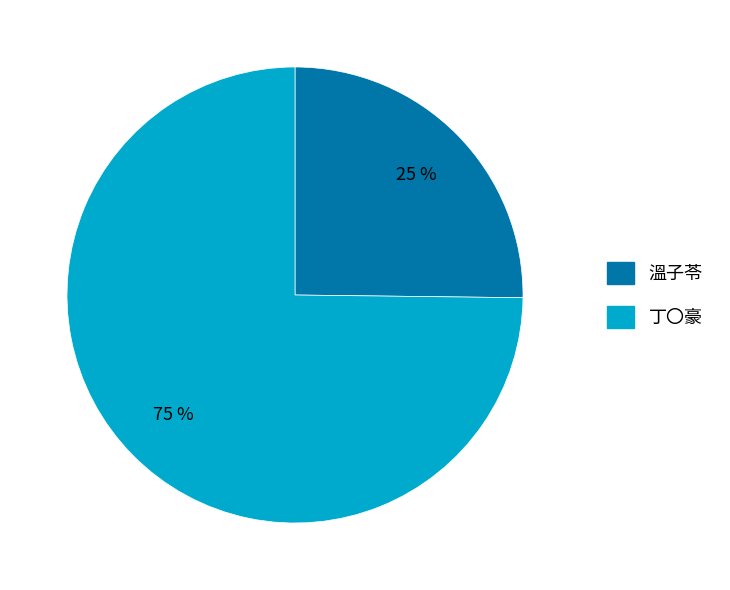

What is the ratio of the value at 丁〇豪 to the value at 溫子苓?

3.0